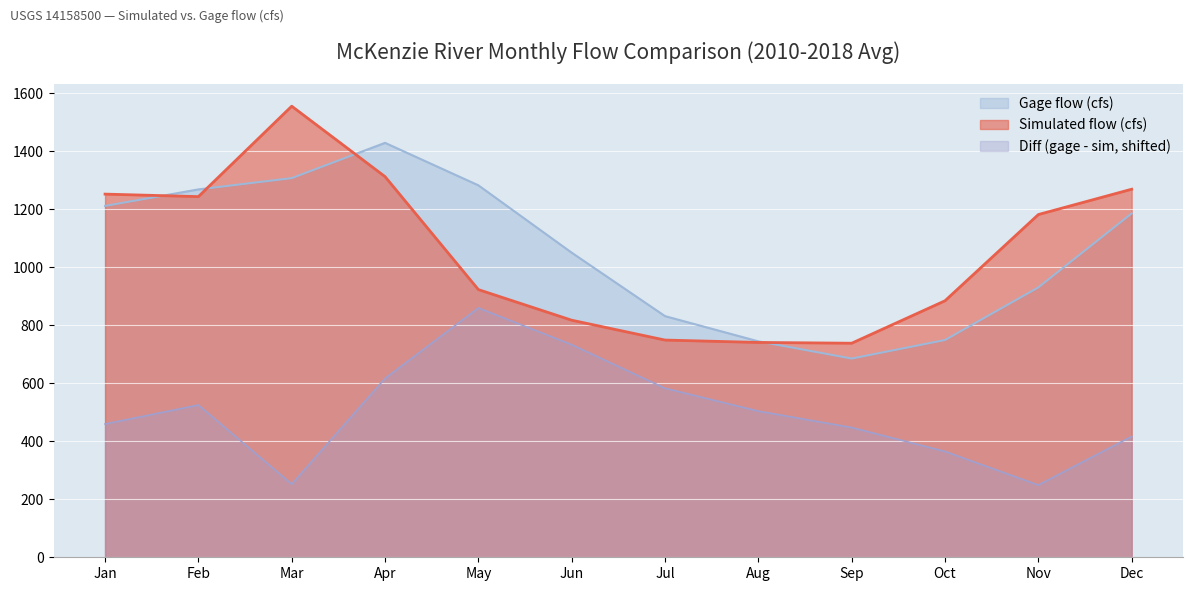

True or false: Simulated flow (cfs) has more than 1 interior local peaks.

False